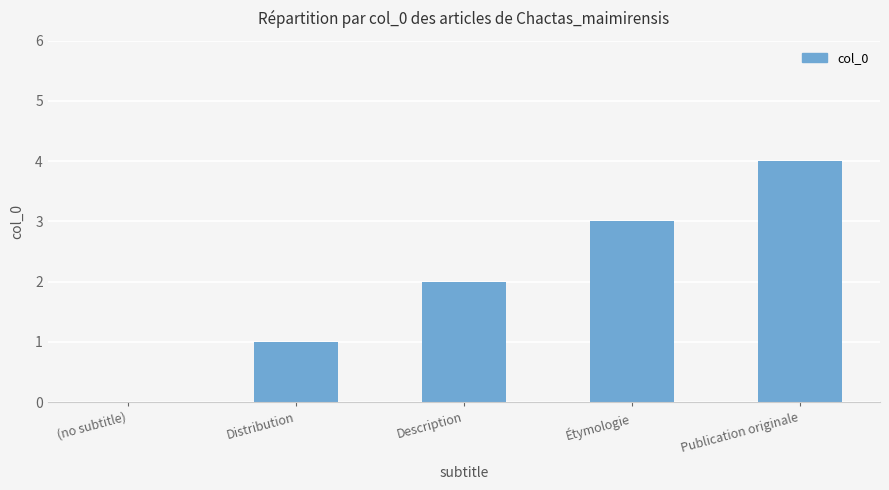

Is it true that the value at Publication originale is 4?

True